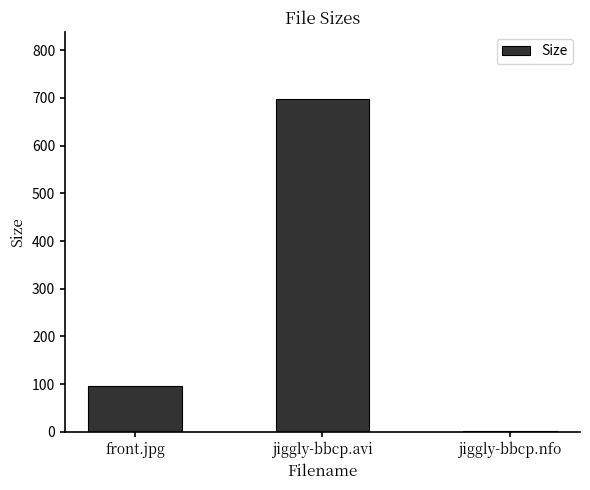

What position from the left is jiggly-bbcp.nfo?

3